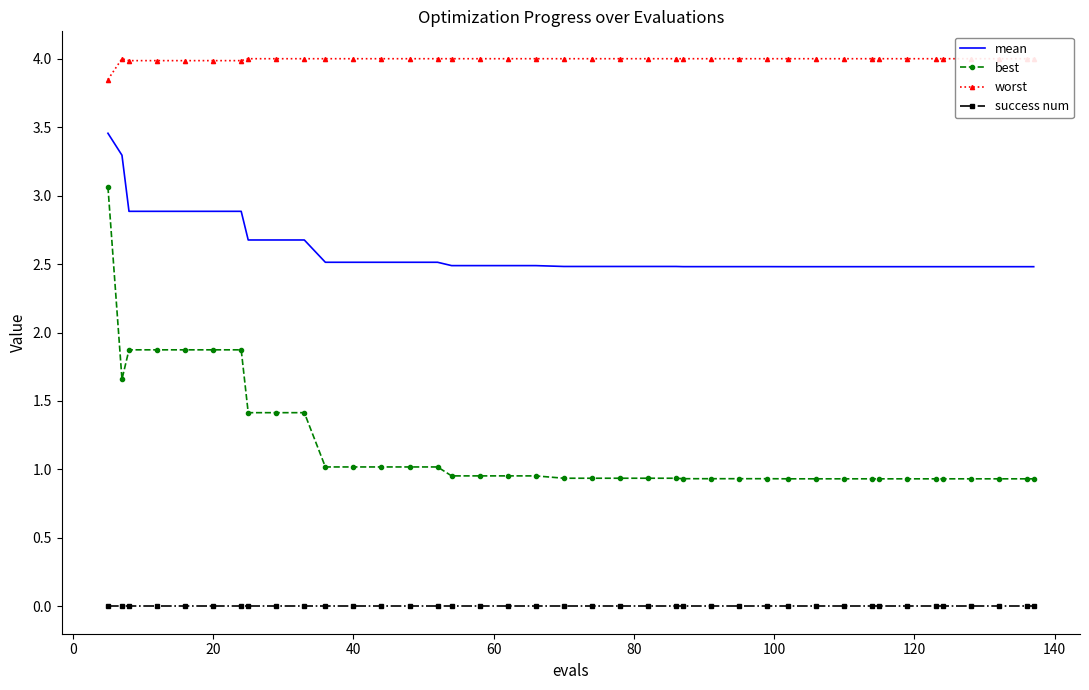

True or false: success num and mean intersect in this chart.

False